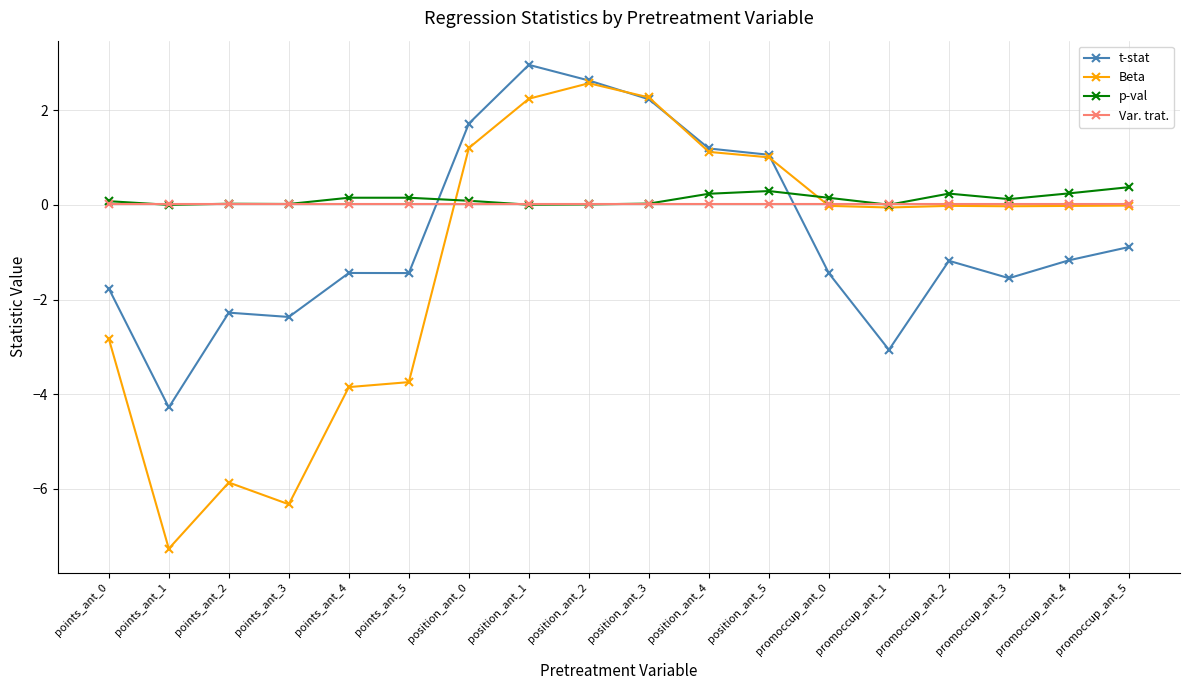

What is the value of the t-stat point at the 15th from the left?

-1.2